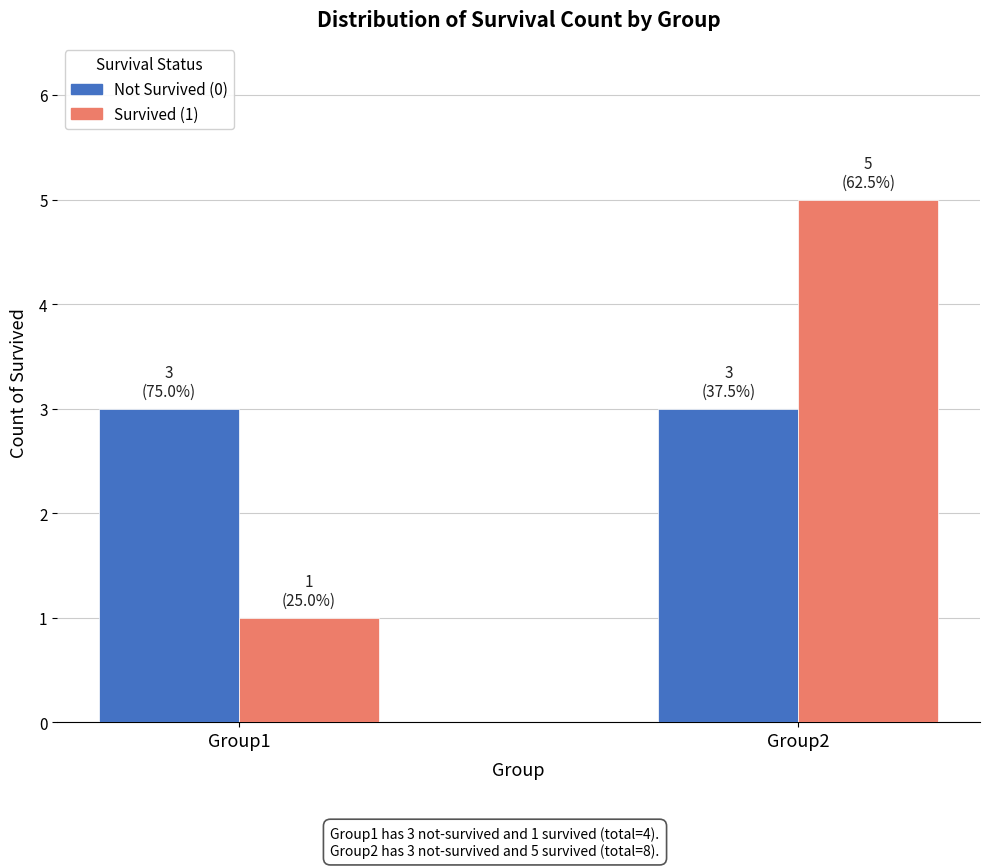

Which series changed the most between Group1 and Group2?

Survived (1)